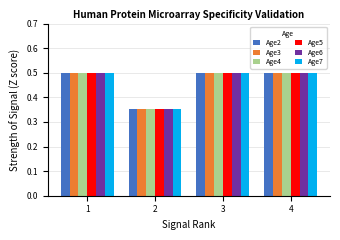

What is the sum of the Age5 values at 1 and 4?

1.0